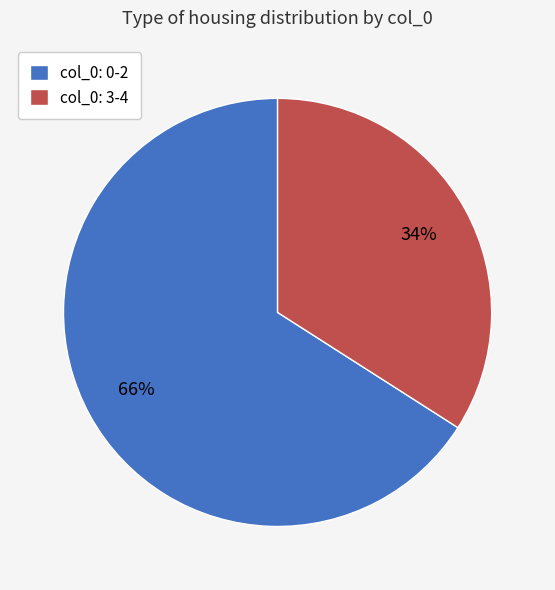

To the nearest percent, what is the difference between the col_0: 3-4 and col_0: 0-2 slice percentages?

32%